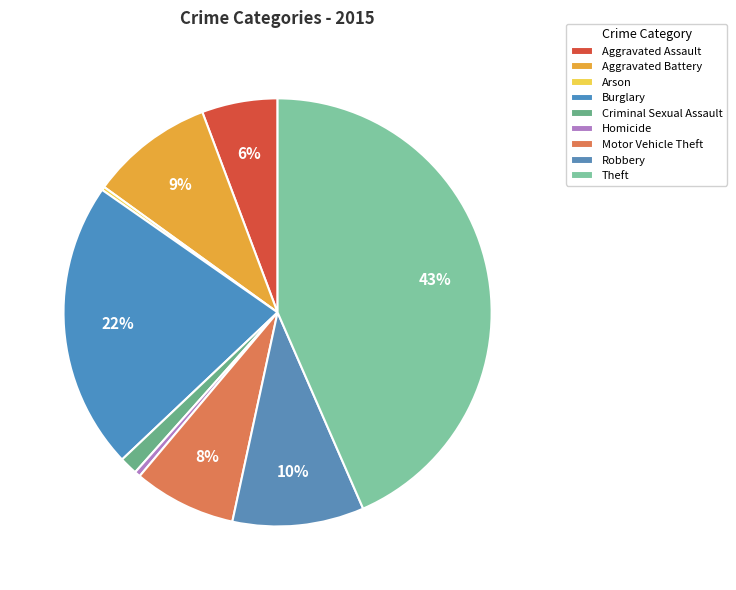

Does any single category account for the majority?

No